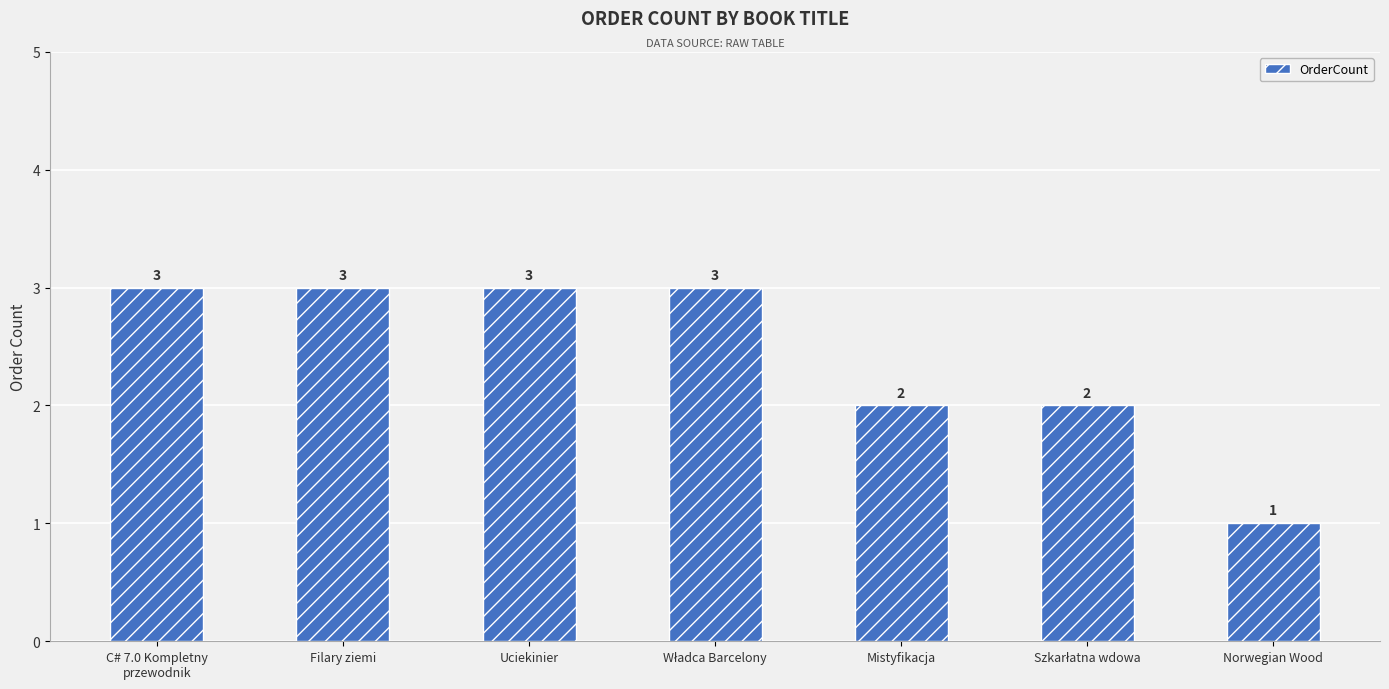

Is it true that the value at C# 7.0 Kompletny
przewodnik is 3?

True